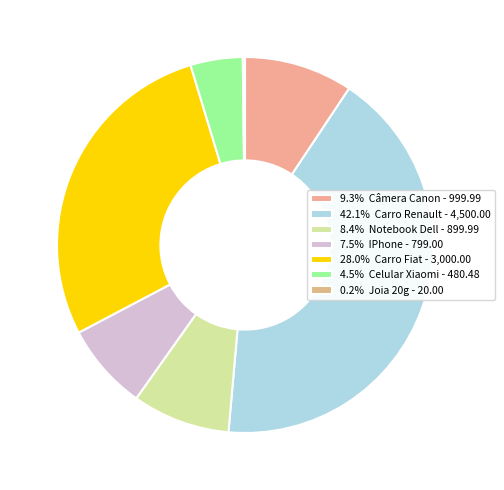

Rank the categories by value from highest to lowest.

Carro Renault, Carro Fiat, Câmera Canon, Notebook Dell, IPhone, Celular Xiaomi, Joia 20g